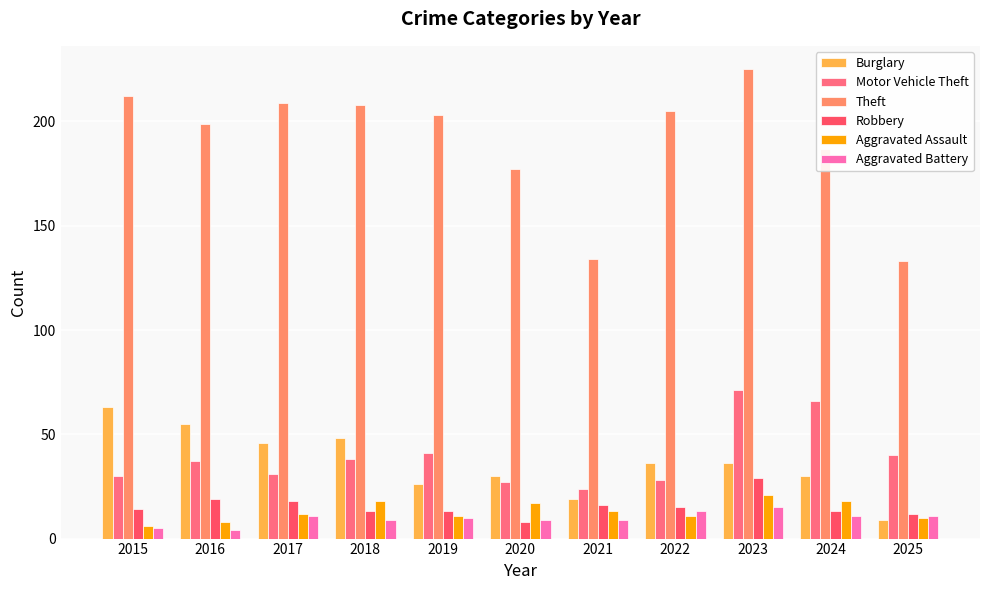

What value does the Motor Vehicle Theft series have at 2015, to the nearest 10?

30